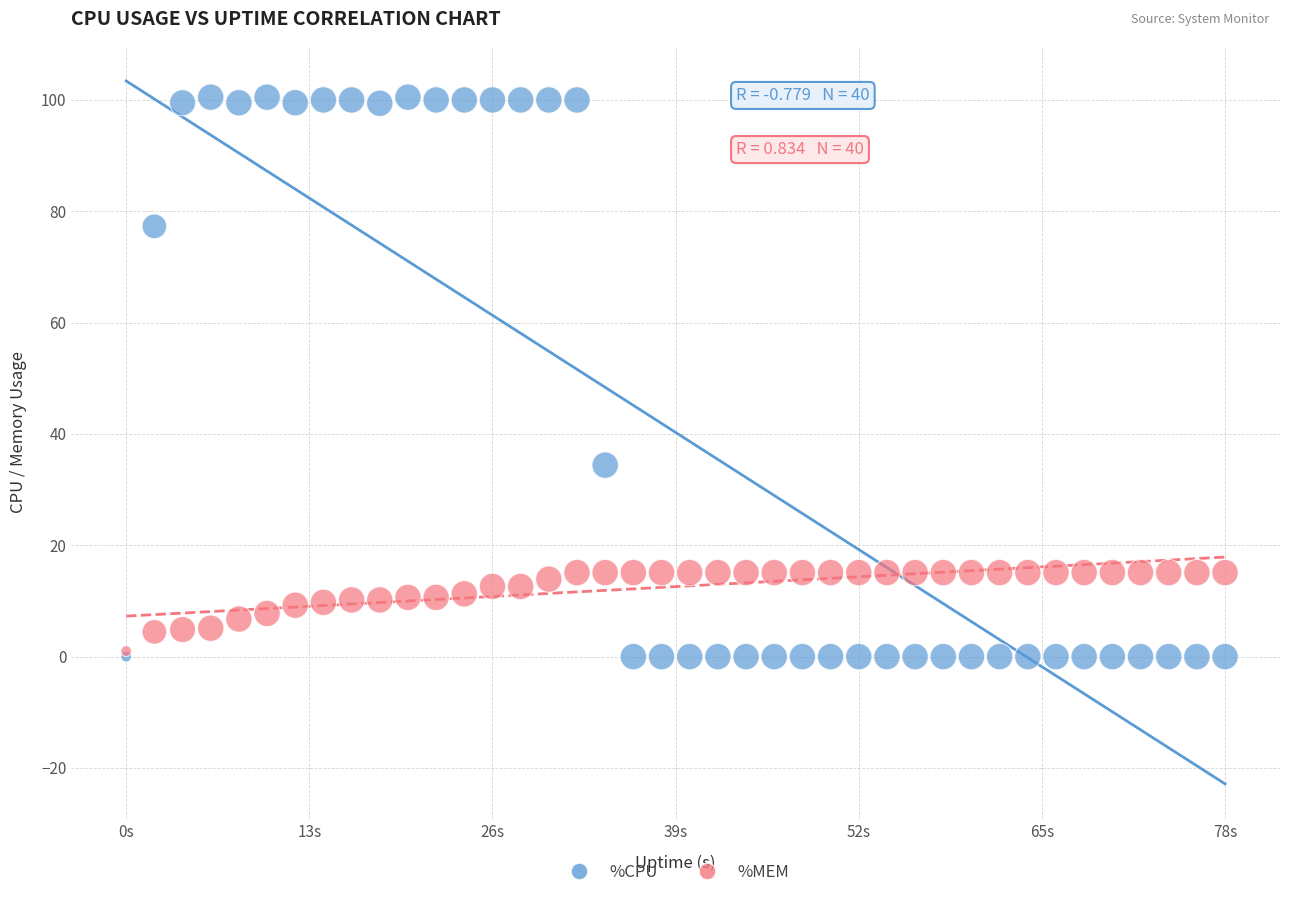

Which series has the largest Y range (max minus min)?

%CPU